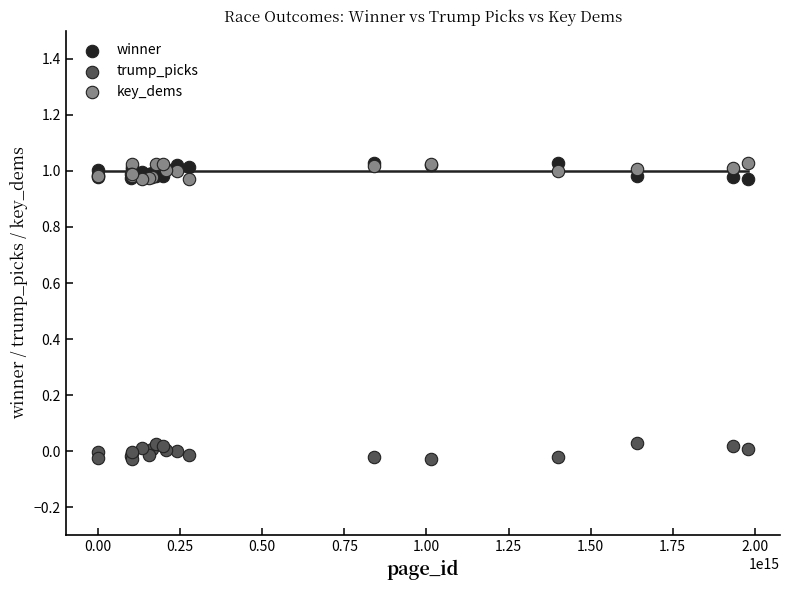

What are all the series names shown in the legend?

winner, trump_picks, key_dems